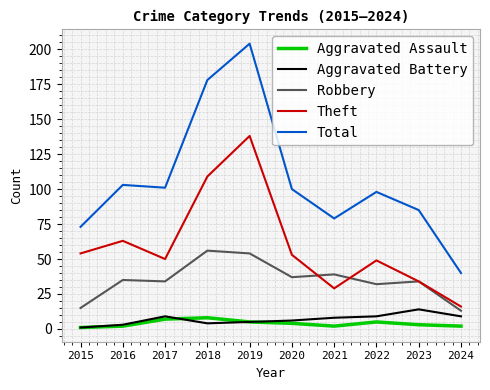

True or false: Robbery and Aggravated Assault intersect in this chart.

False